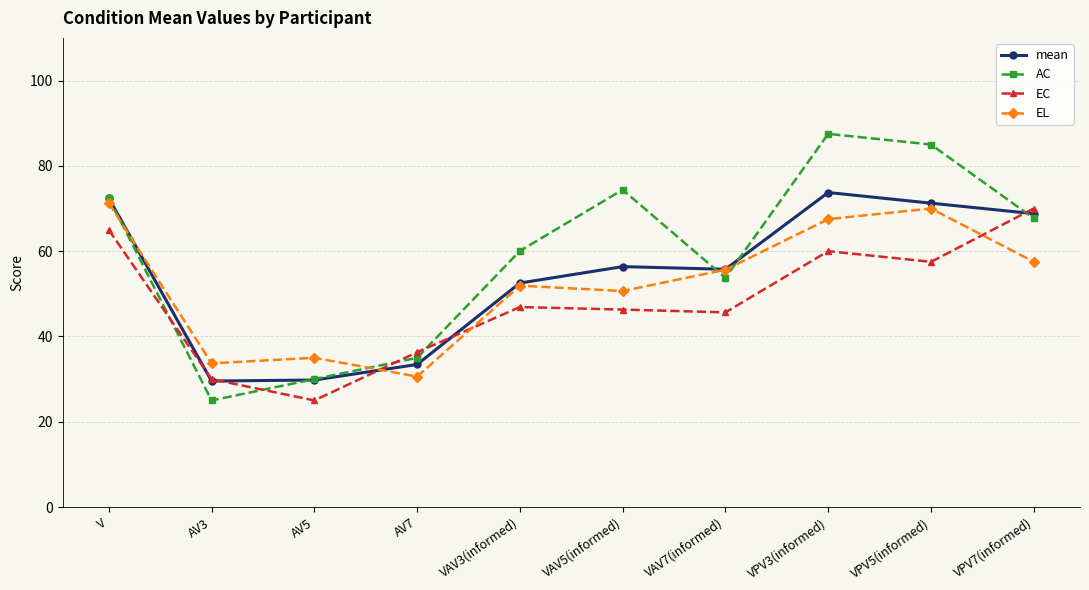

Where do EL and EC first cross each other?

AV5 and AV7